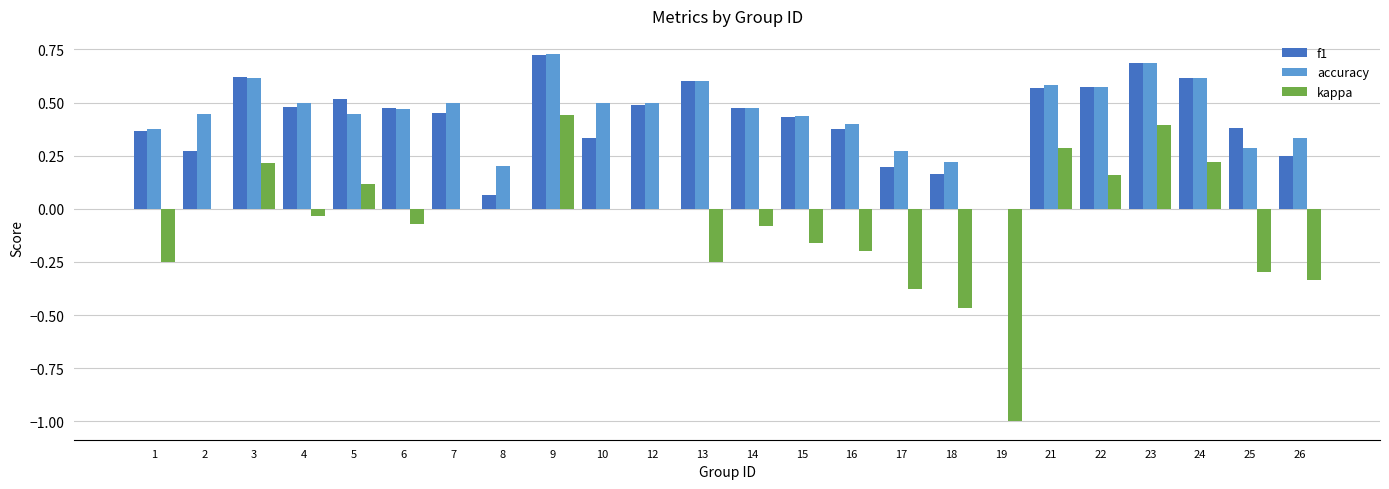

Is it true that kappa equals -0.0 at 4?

True